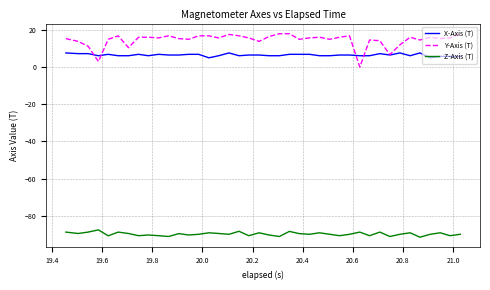

What is the lowest value of the Z-Axis (T) series?

-91.6